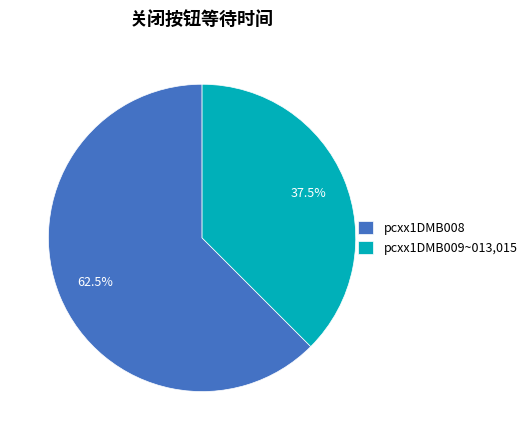

How many segments does this pie chart have?

2